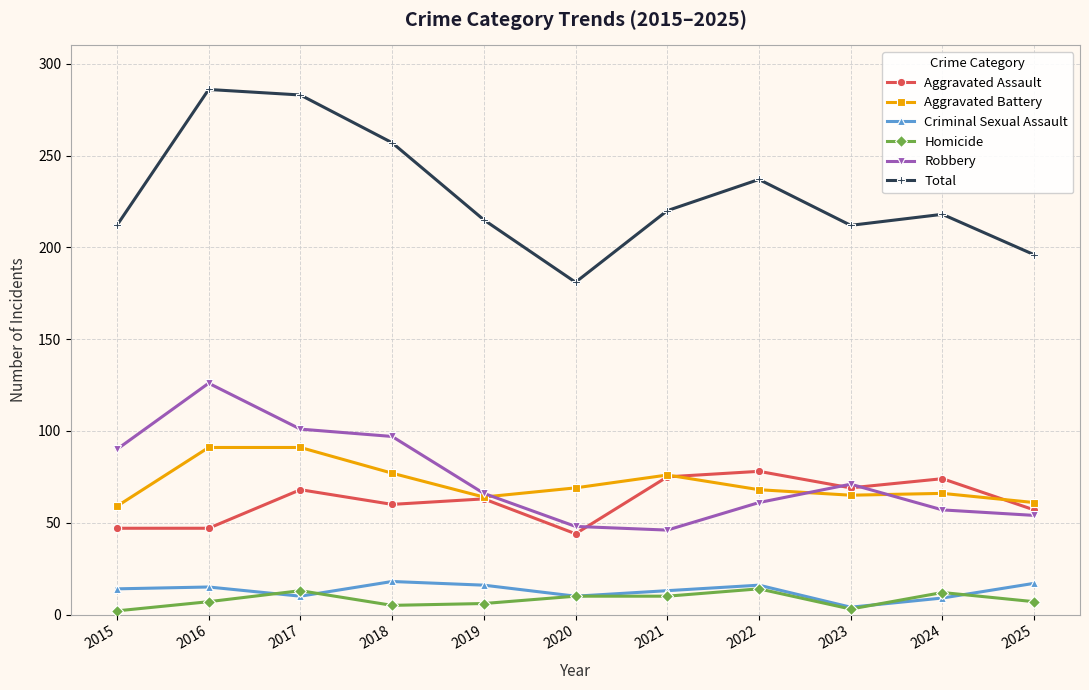

The value of Criminal Sexual Assault at 2025 is 27. True or false?

False